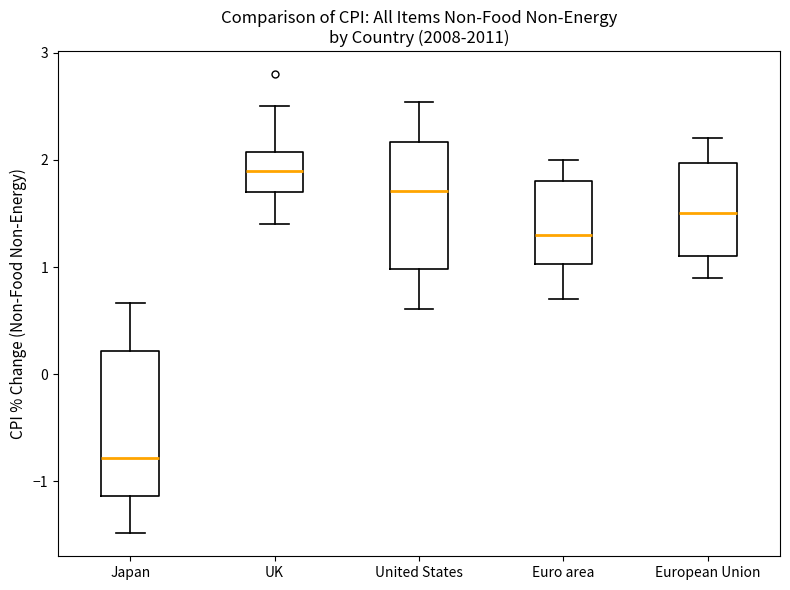

Reading left to right, transcribe this box plot: for each box, give where its median line is, the range the box spans, and where its two whiskers end, as read against the y-axis. The values are not printed on the chart, so give them approximately, as read against the axis.

Japan: median -0.8, box -1.1 to 0.2, whiskers -1.5 to 0.7
UK: median 1.9, box 1.7 to 2.1, whiskers 1.4 to 2.5
United States: median 1.7, box 1.0 to 2.2, whiskers 0.6 to 2.5
Euro area: median 1.3, box 1.0 to 1.8, whiskers 0.7 to 2.0
European Union: median 1.5, box 1.1 to 2.0, whiskers 0.9 to 2.2